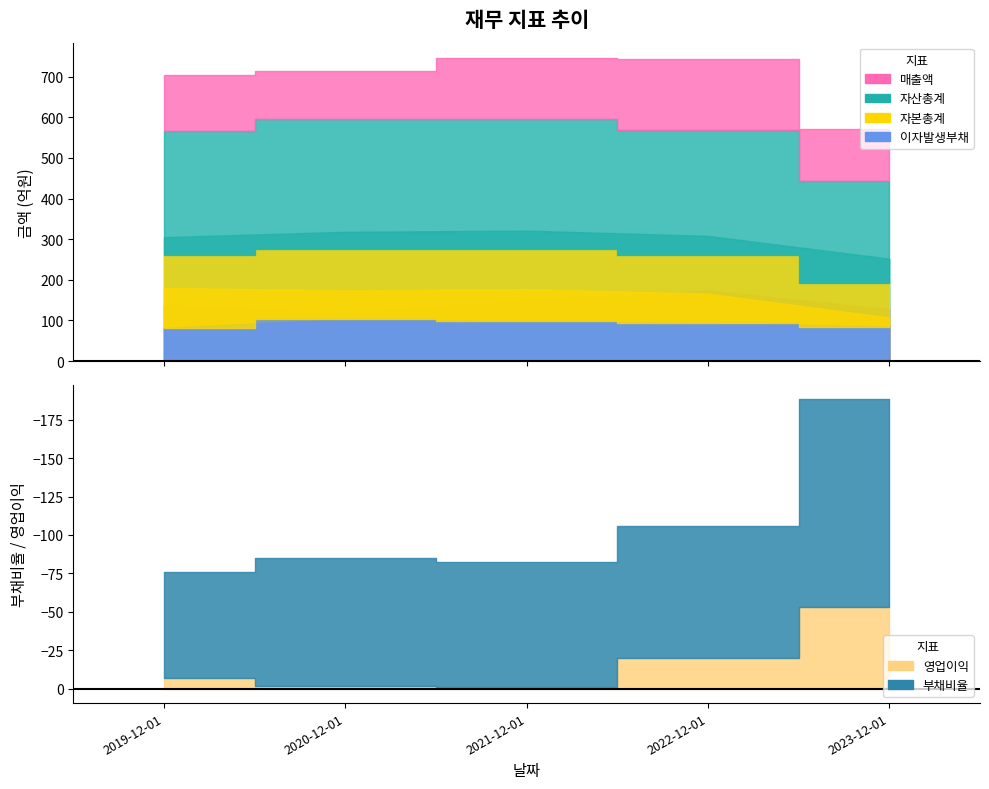

What is the label of the 1st bar from the left?

2019-12-01